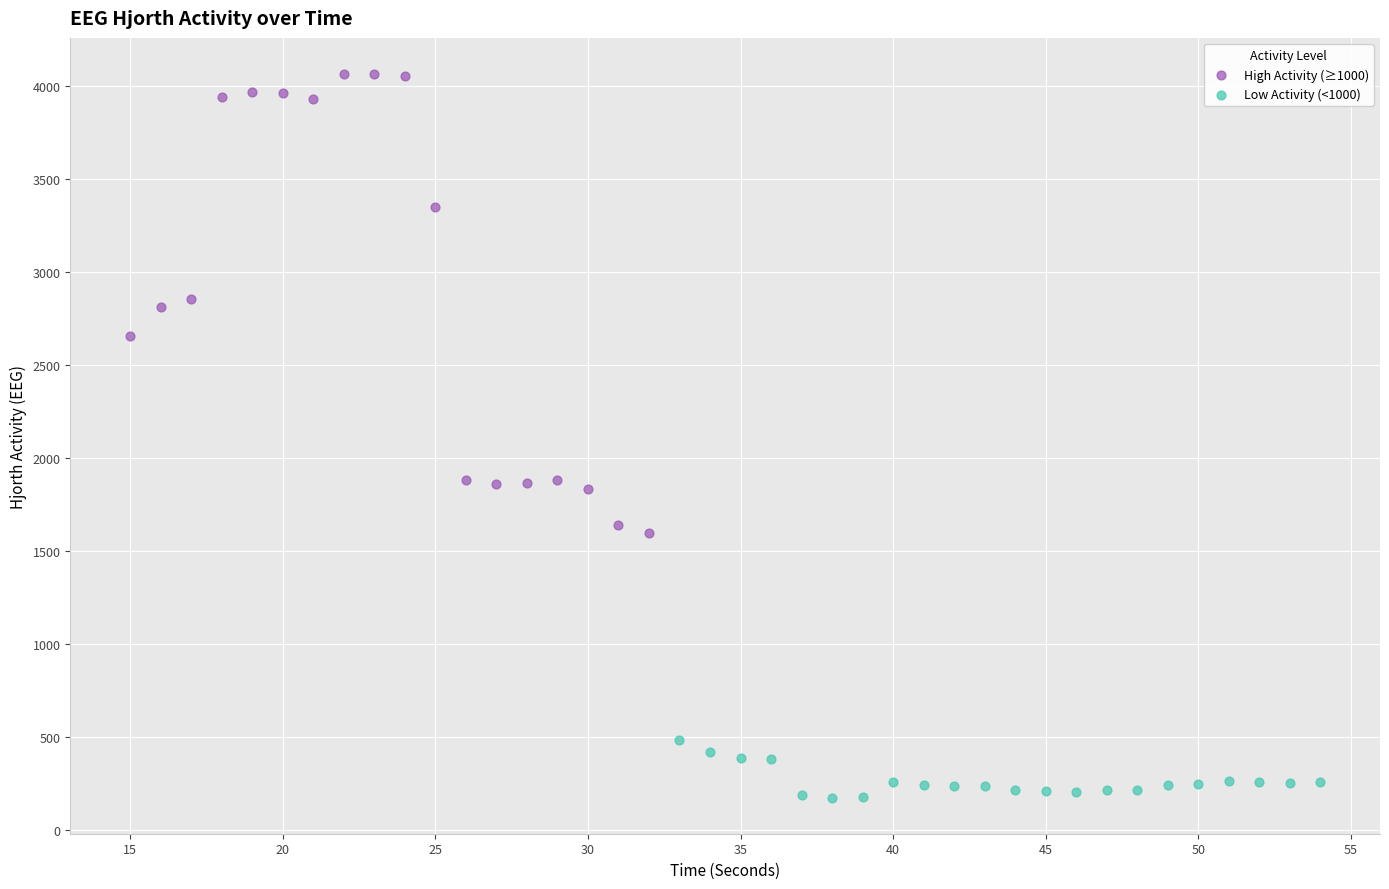

Which series has the largest Y range (max minus min)?

High Activity (≥1000)